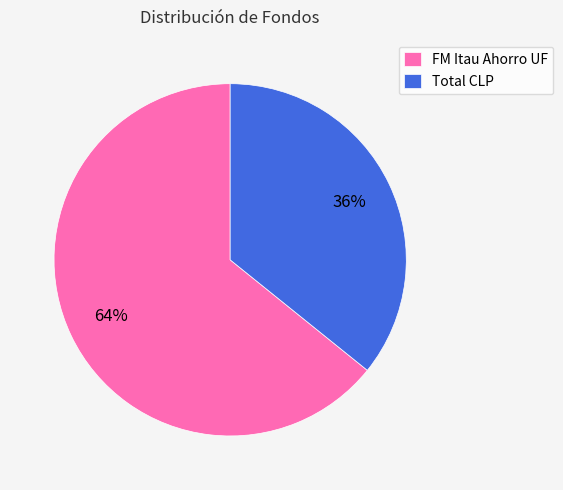

Is the sum of Total CLP and FM Itau Ahorro UF greater than half?

Yes